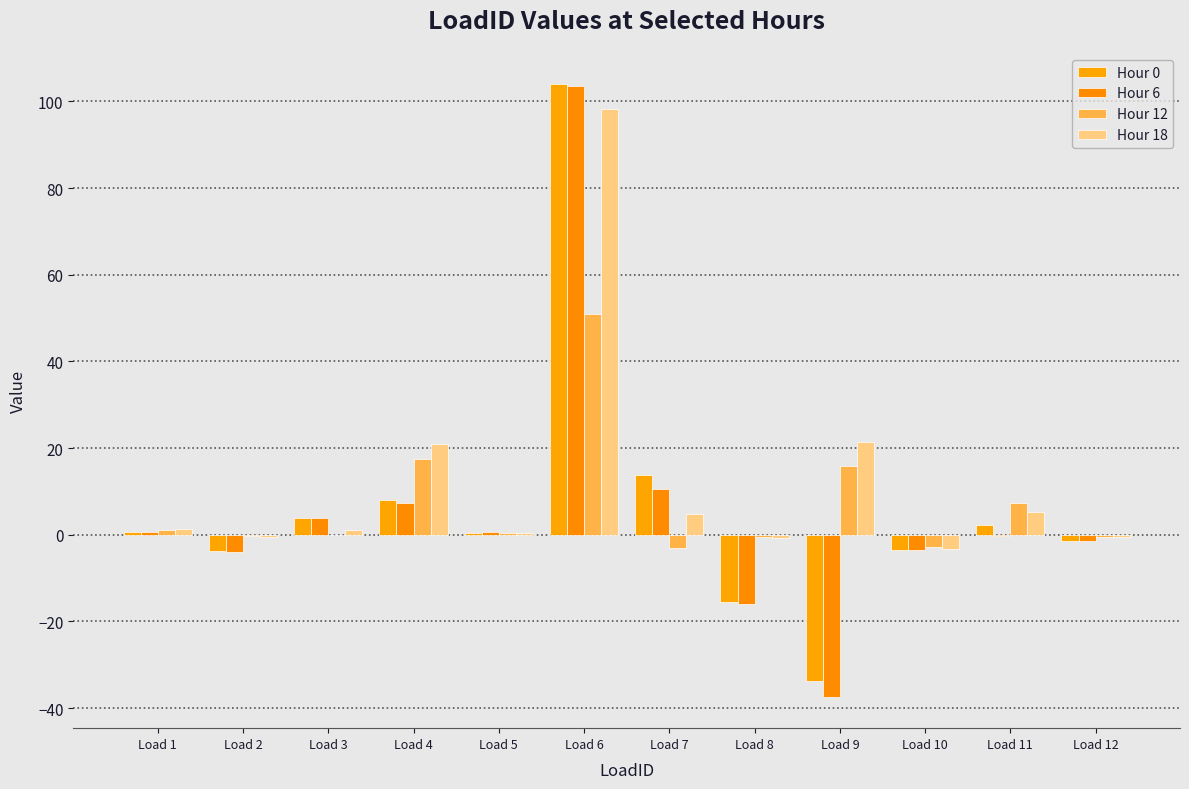

What is the value of the Hour 18 bar at the 10th from the left?

-3.3